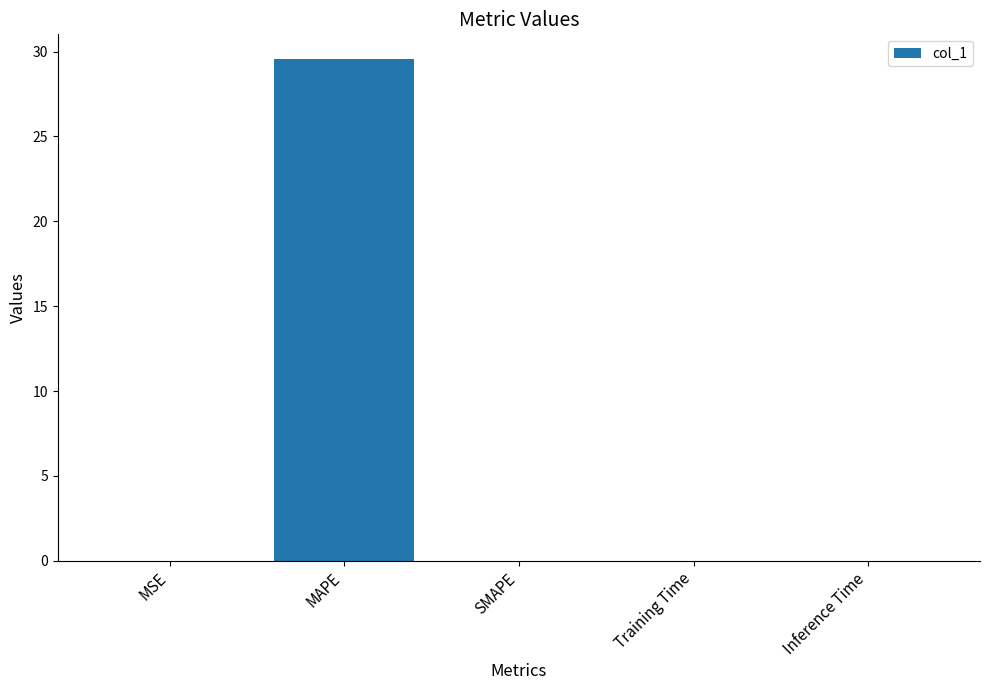

The value at SMAPE is 0.0. True or false?

True